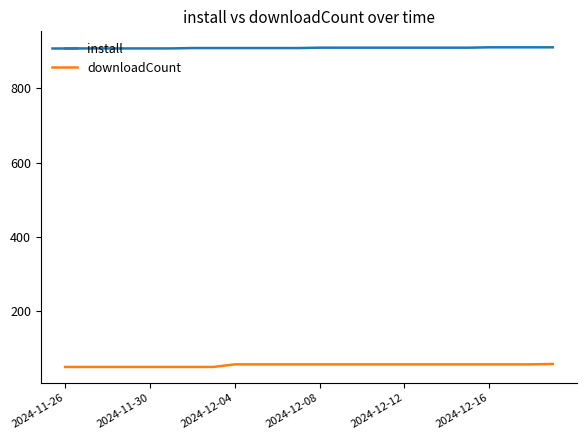

How many distinct data groups are displayed?

2